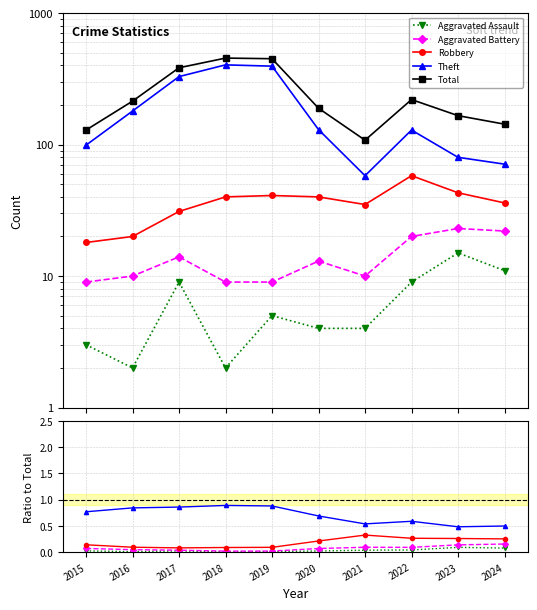

Where is the first local minimum for Total?

2021